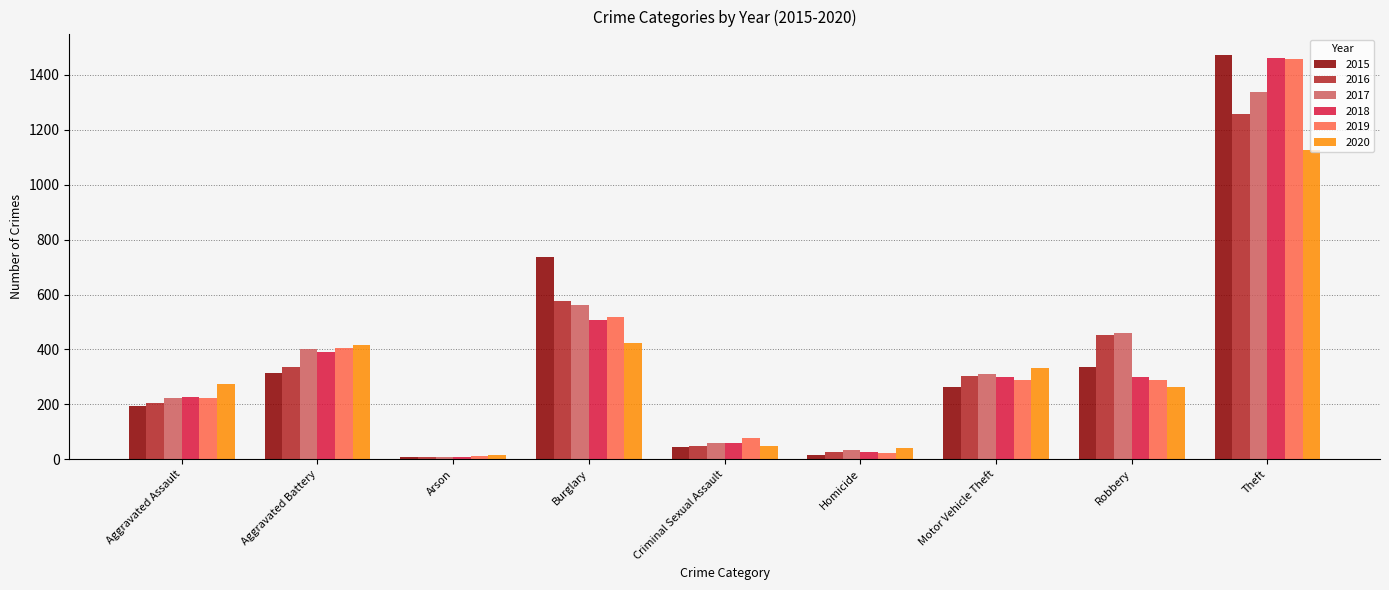

What is the difference between the maximum and minimum values in the 2015 series?

1465